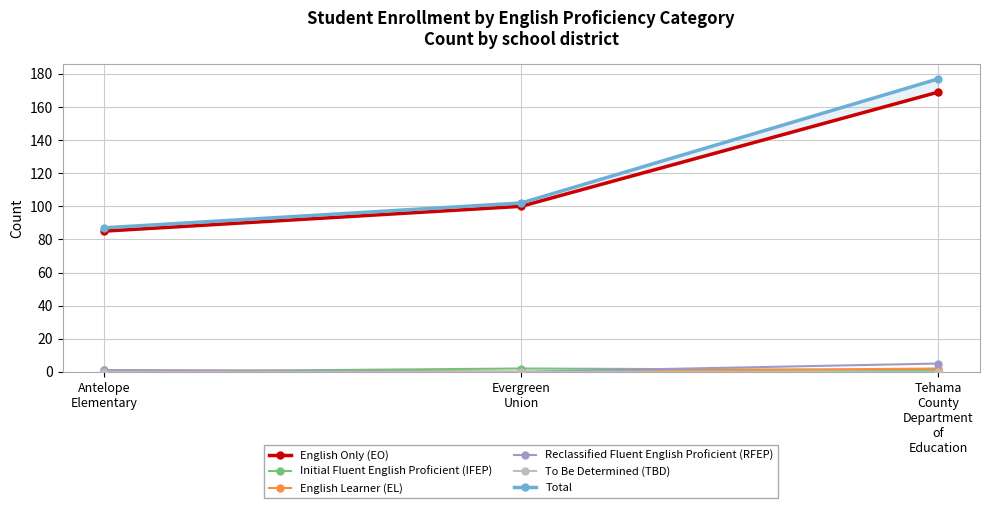

Rank the series by their maximum value, from lowest to highest.

To Be Determined (TBD), Initial Fluent English Proficient (IFEP), English Learner (EL), Reclassified Fluent English Proficient (RFEP), English Only (EO), Total